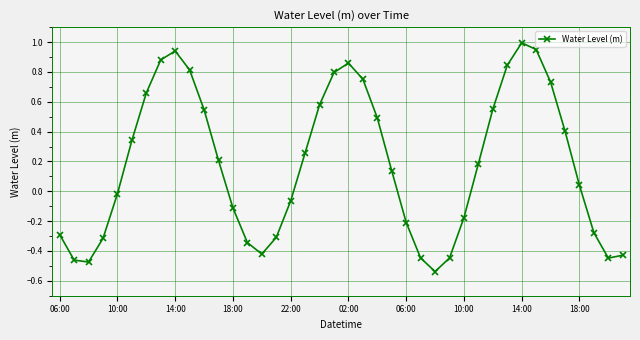

True or false: the data has more than 0 interior local peaks.

True